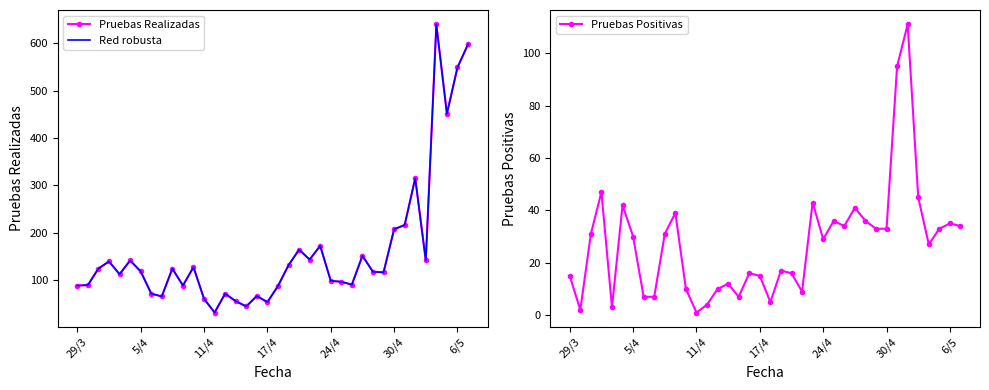

True or false: Pruebas Positivas has more than 1 points higher than both neighbors.

True